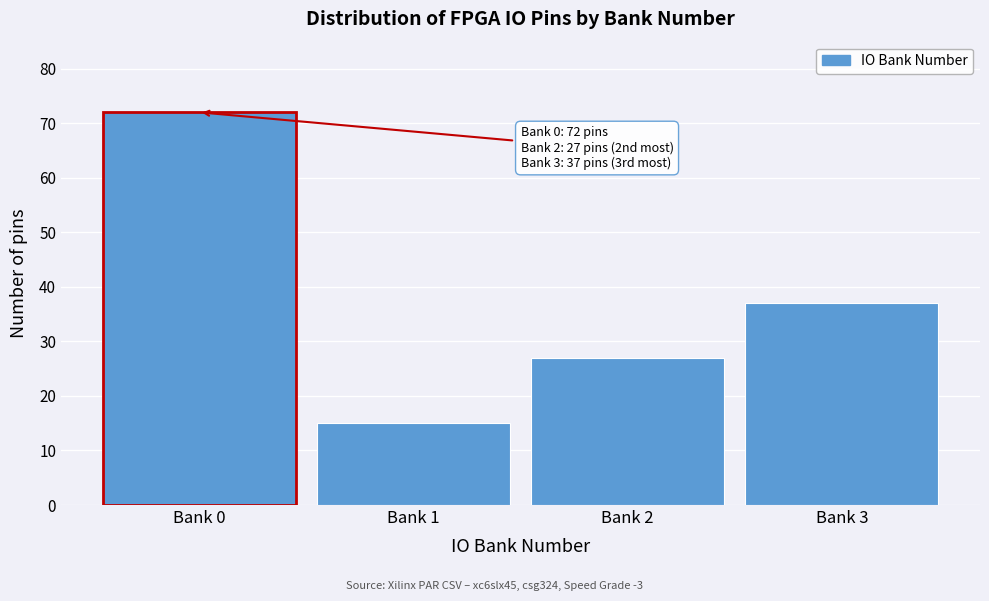

Reading left to right, list all the values displayed in this chart.

72	15	27	37